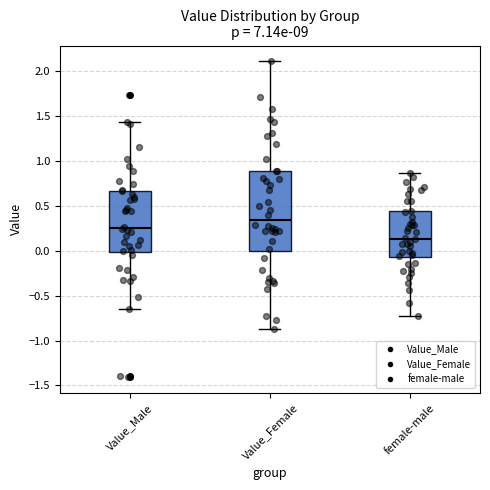

Which box's median line is the lowest?

female-male